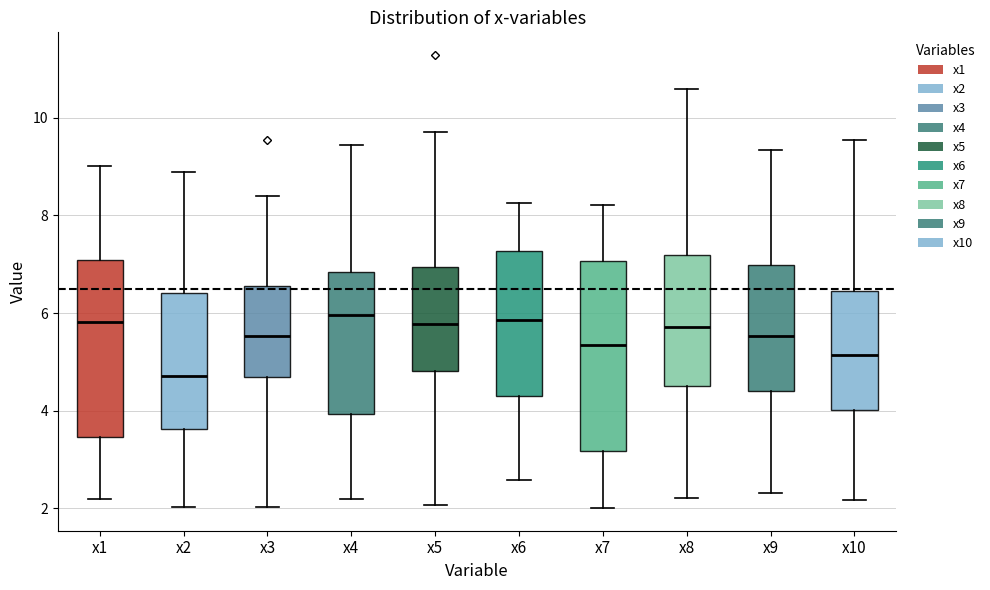

Which box has the lowest median line?

x2